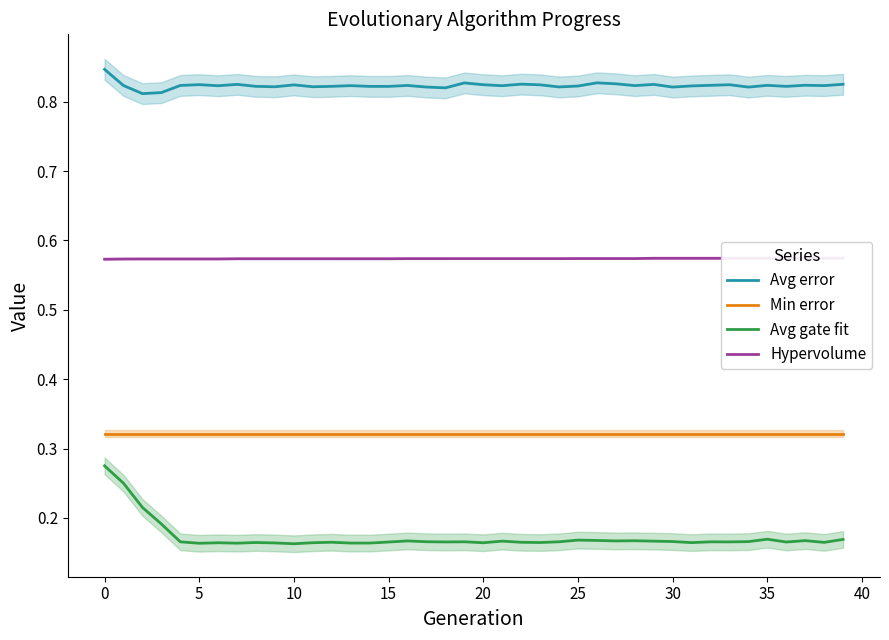

The value of Min error at 37 is 0.6. True or false?

False